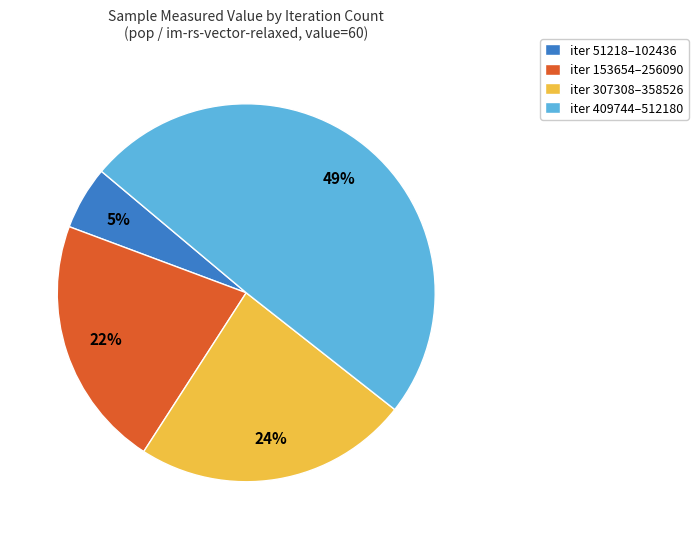

To the nearest percent, what is the difference between the largest and smallest slice percentages?

44%